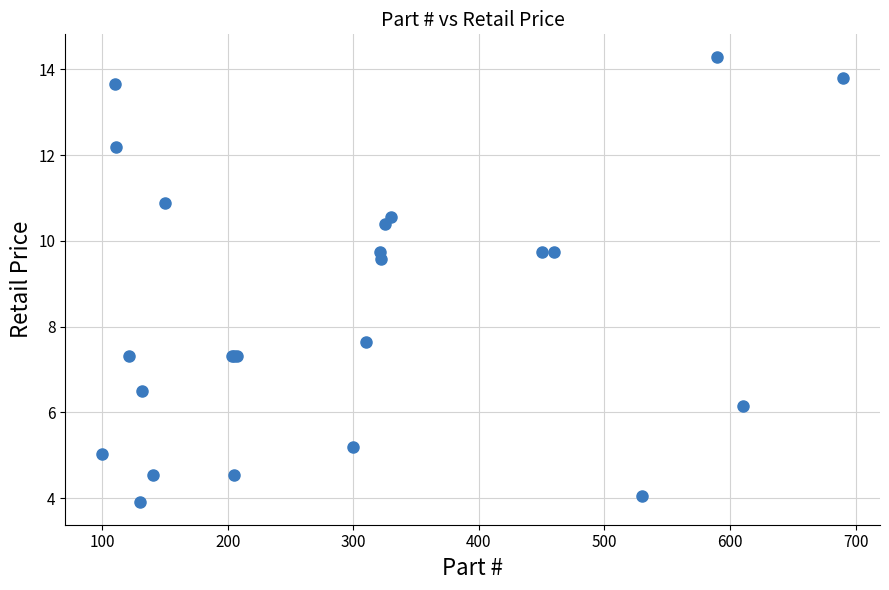

What Y value in the scatter plot is closest to 9?

9.6